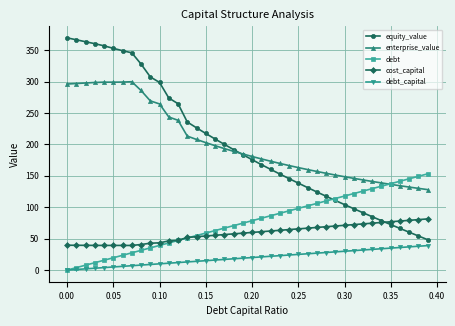

What is the value of the equity_value point at the 29th from the left?

117.6